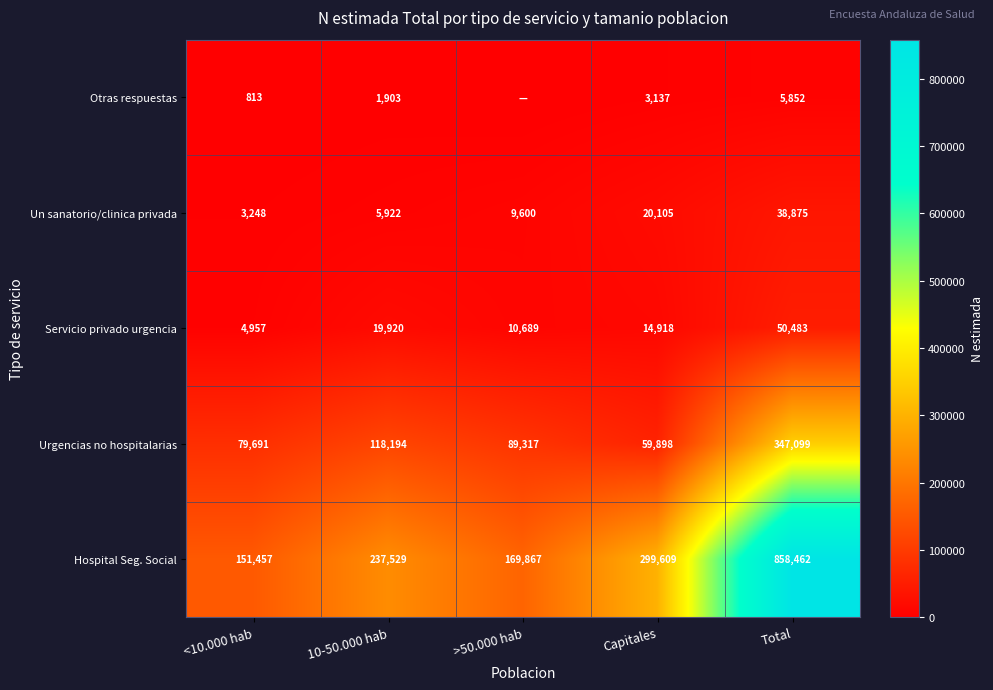

Rank the categories by Hospital Seg. Social value from lowest to highest.

<10.000 hab, >50.000 hab, 10-50.000 hab, Capitales, Total